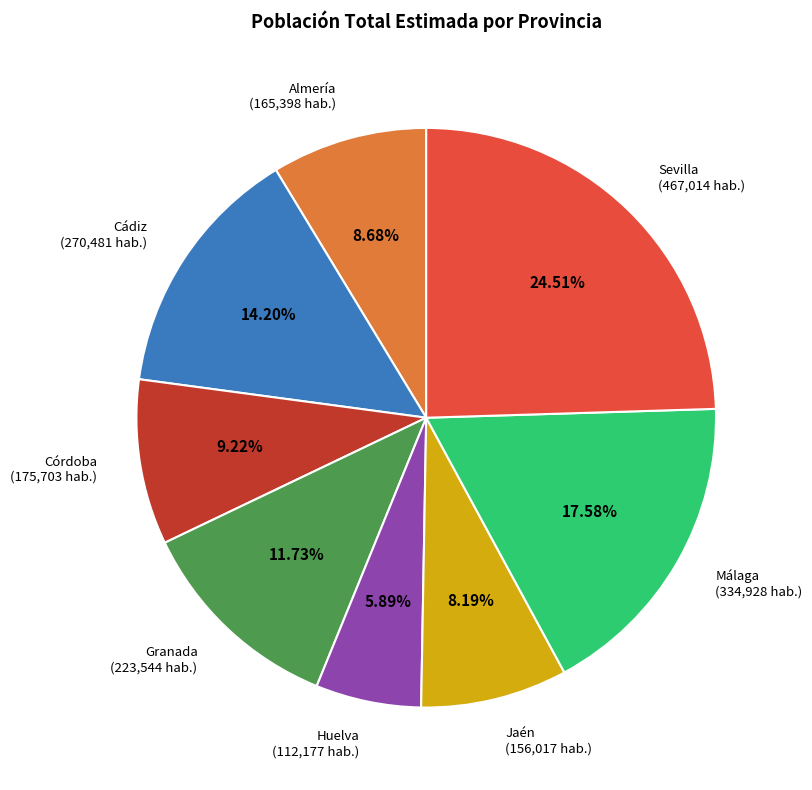

Is there any slice that represents more than half of the pie?

No